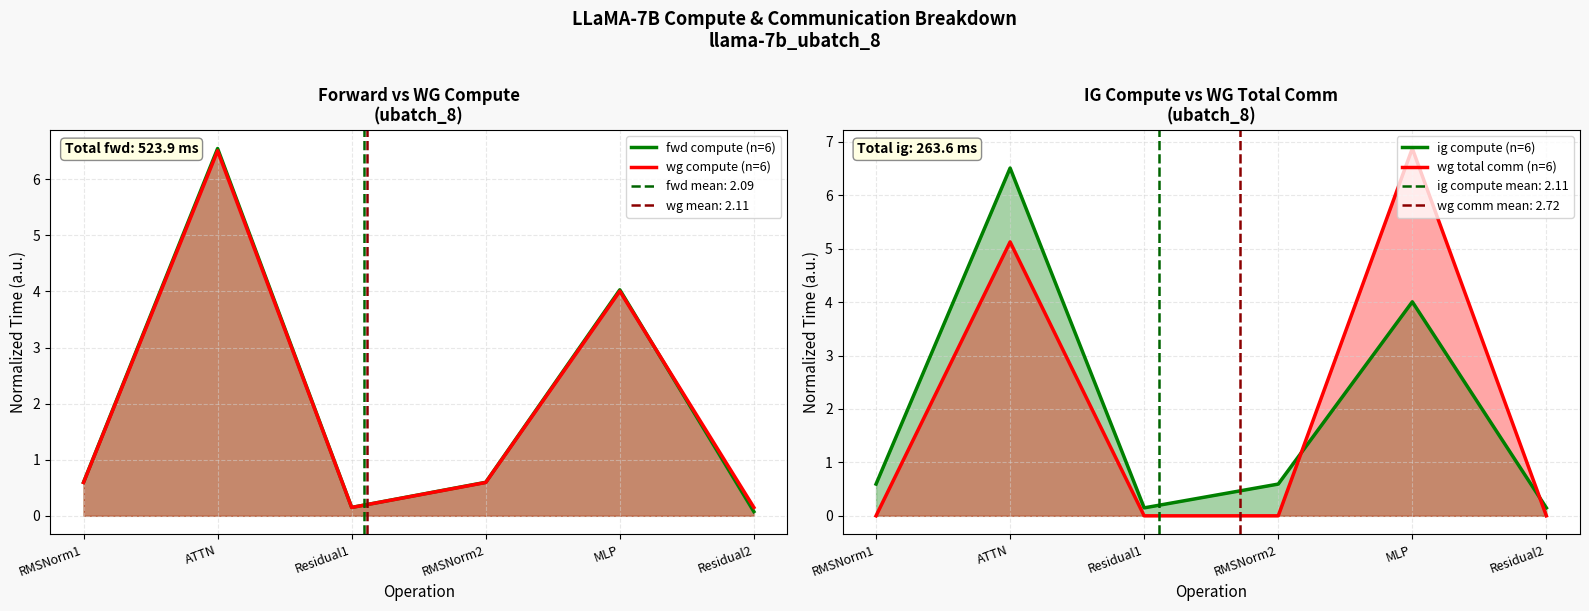

At which category does the chart reach its peak across all series?

MLP